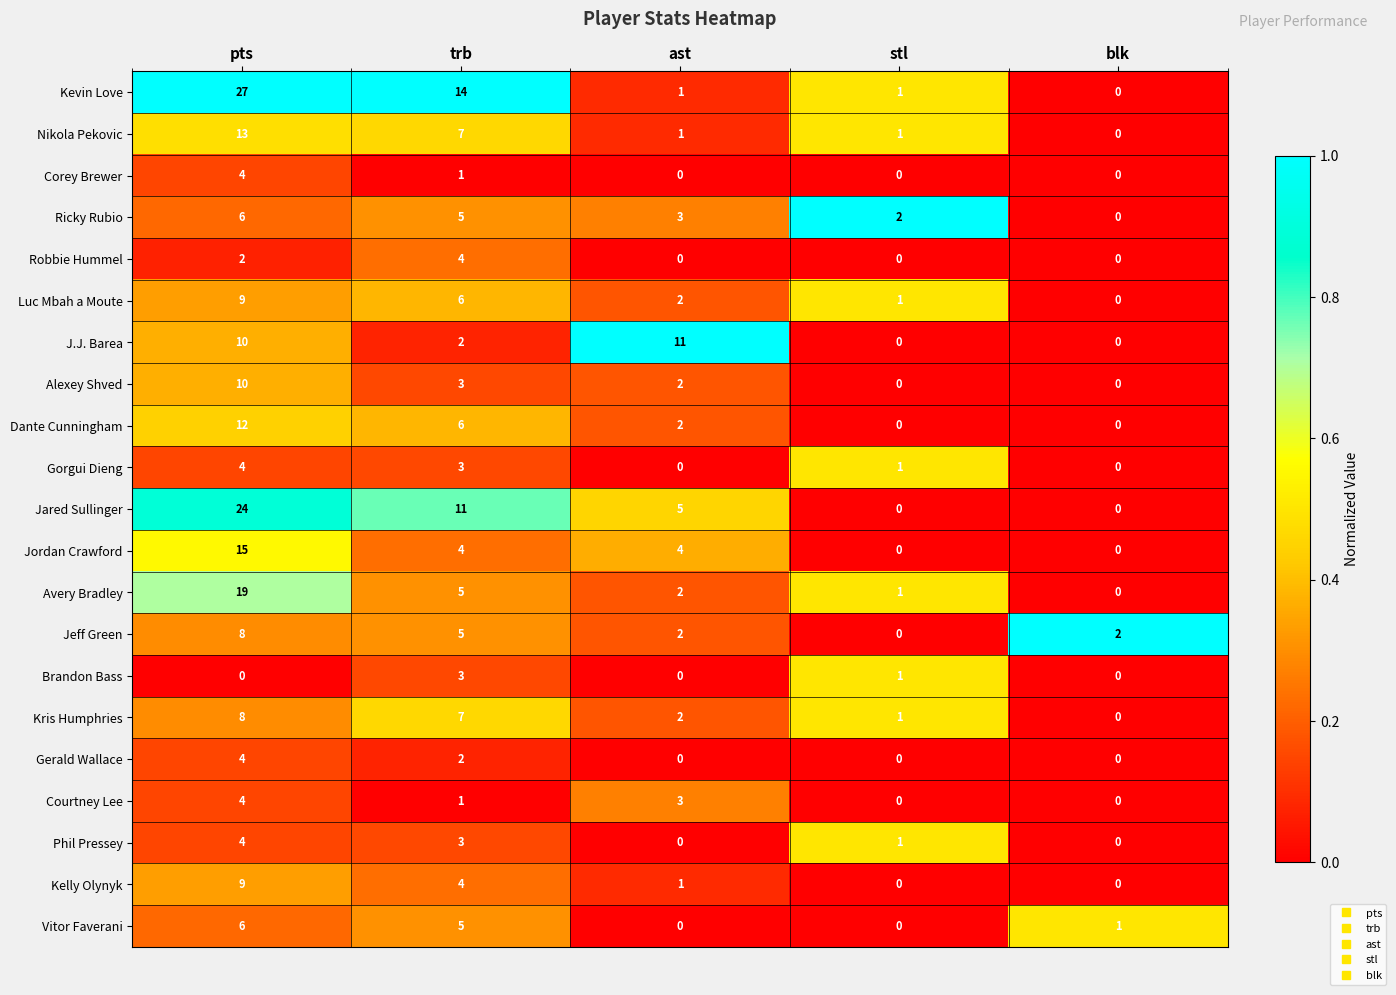

Which series changed the most between ast and stl?

J.J. Barea